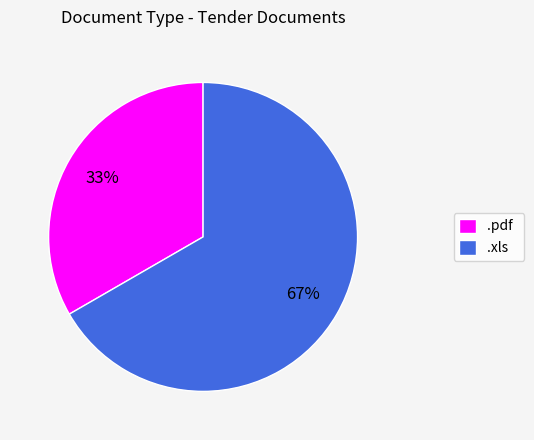

What is the smallest slice in the pie chart?

.pdf